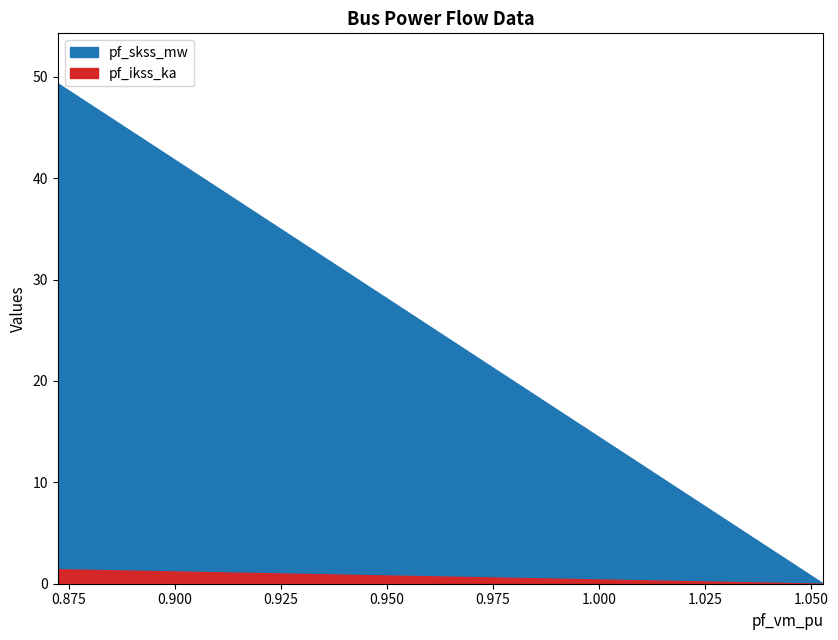

Reading left to right, extract all data points from this chart.

pf_ikss_ka: 0.8723446855788755=0.0	0.8723446855789763=0.0	0.8723446855792785=1.4	1.052967690033817=0.0
pf_skss_mw: 0.8723446855788755=0.0	0.8723446855789763=0.0	0.8723446855792785=49.3	1.052967690033817=0.0